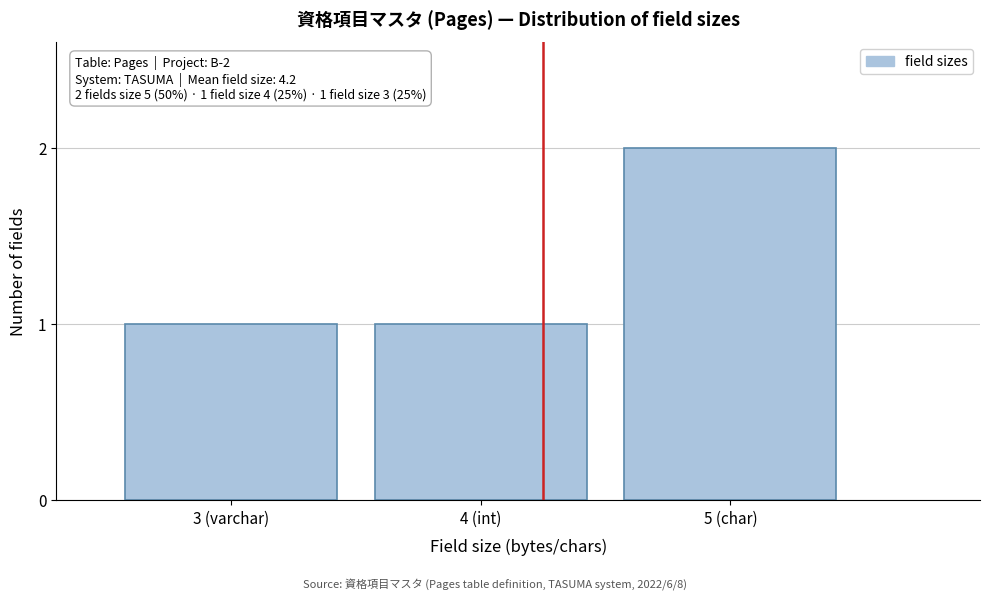

Reading right to left, what are all the values shown in this chart?

5 (char)=2	4 (int)=1	3 (varchar)=1